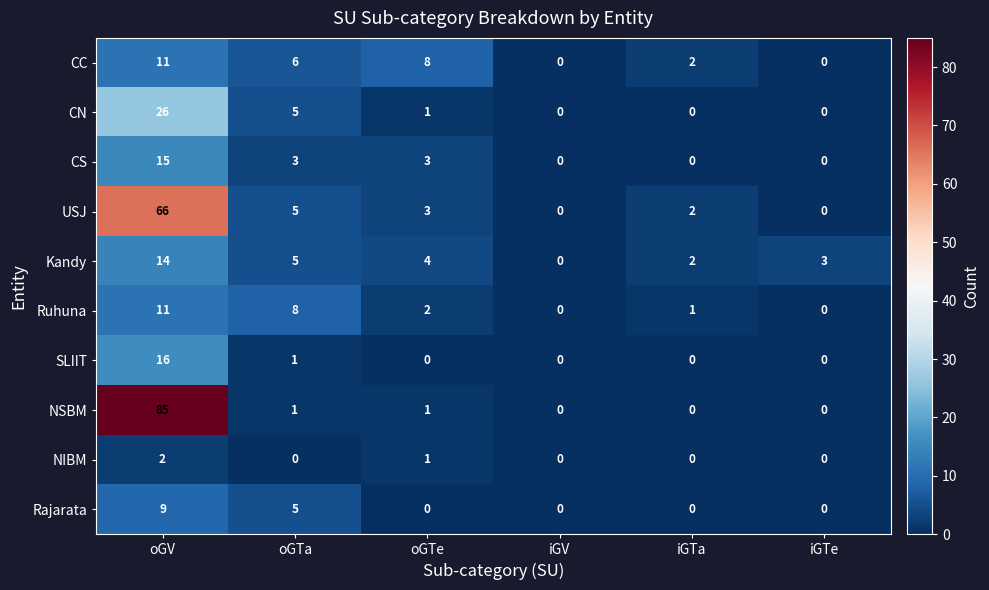

The Ruhuna series shows 6 at iGV. True or false?

False